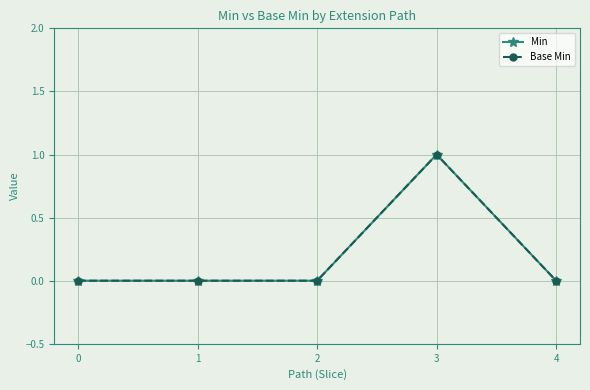

What is the sum of the Base Min values at 3 and 1?

1